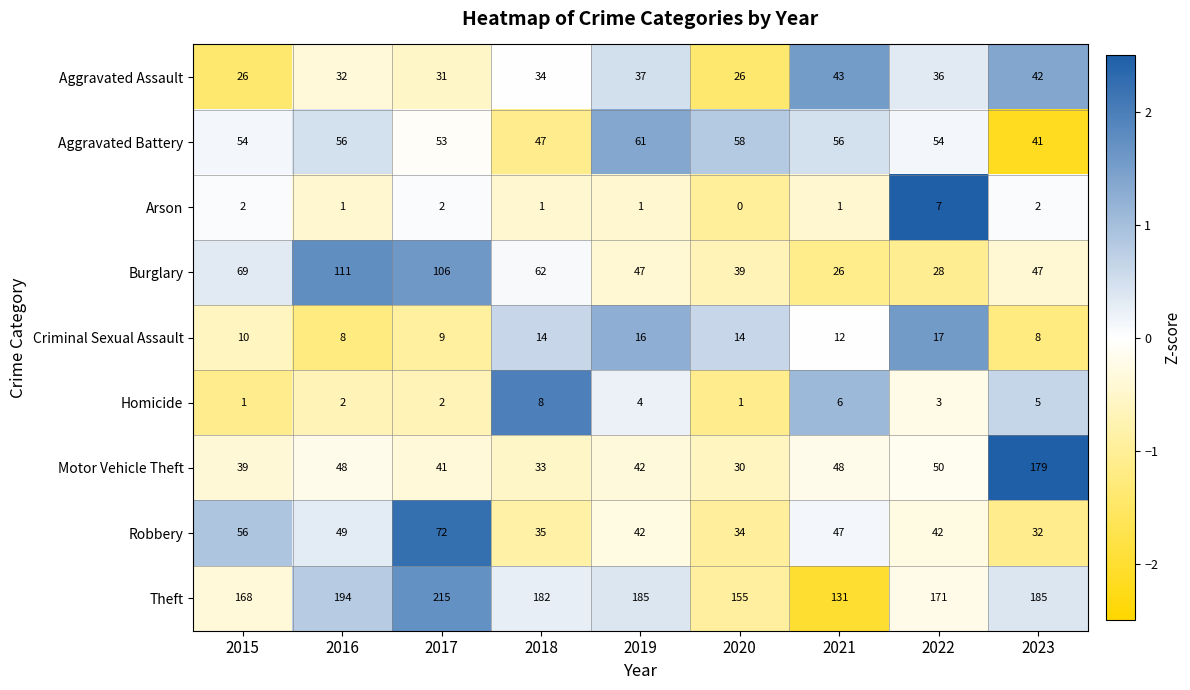

How many series are shown in this chart?

9